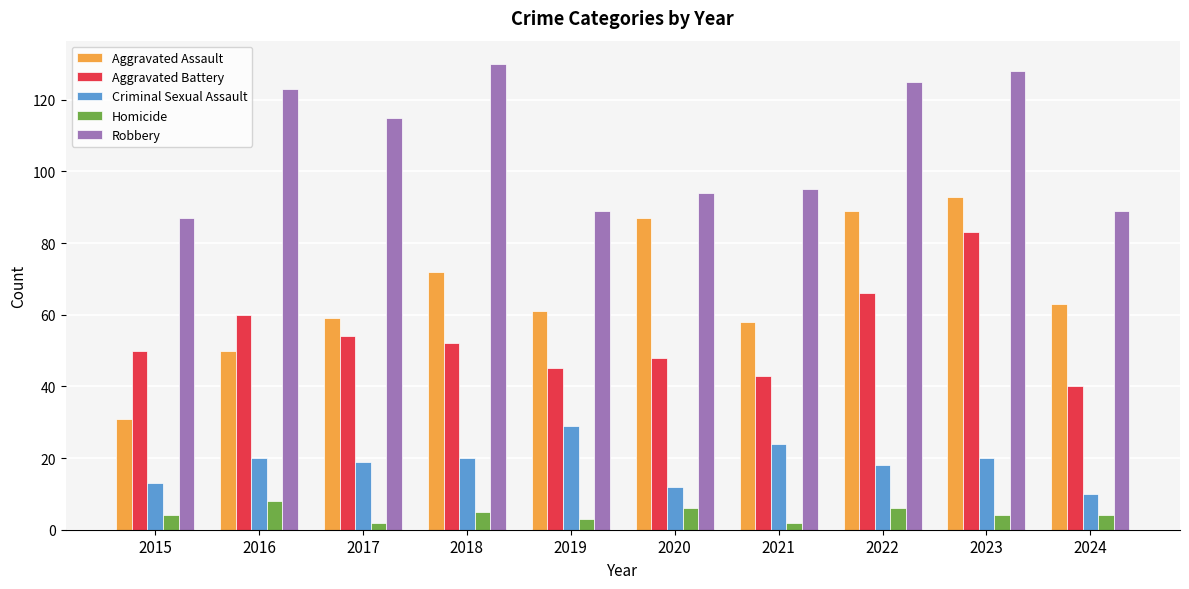

What is the value of the Robbery bar at the 6th from the left?

94